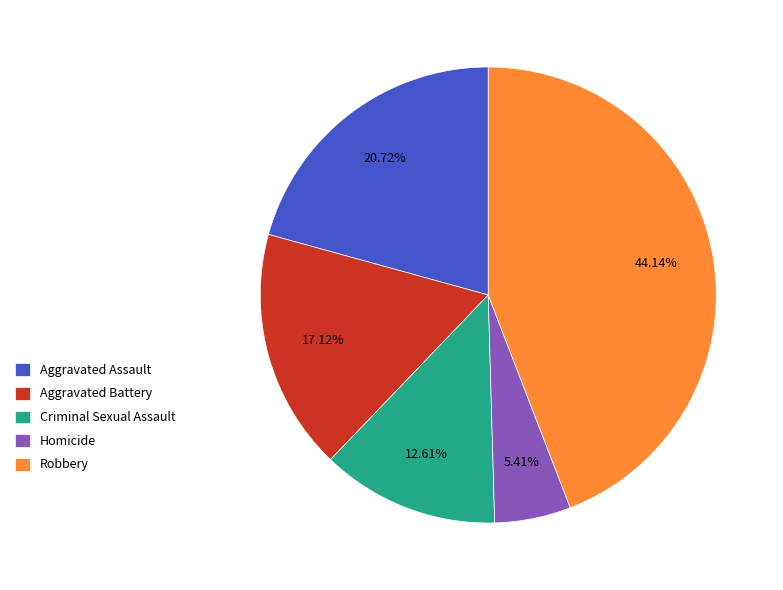

Between Aggravated Battery and Aggravated Assault, which is larger?

Aggravated Assault